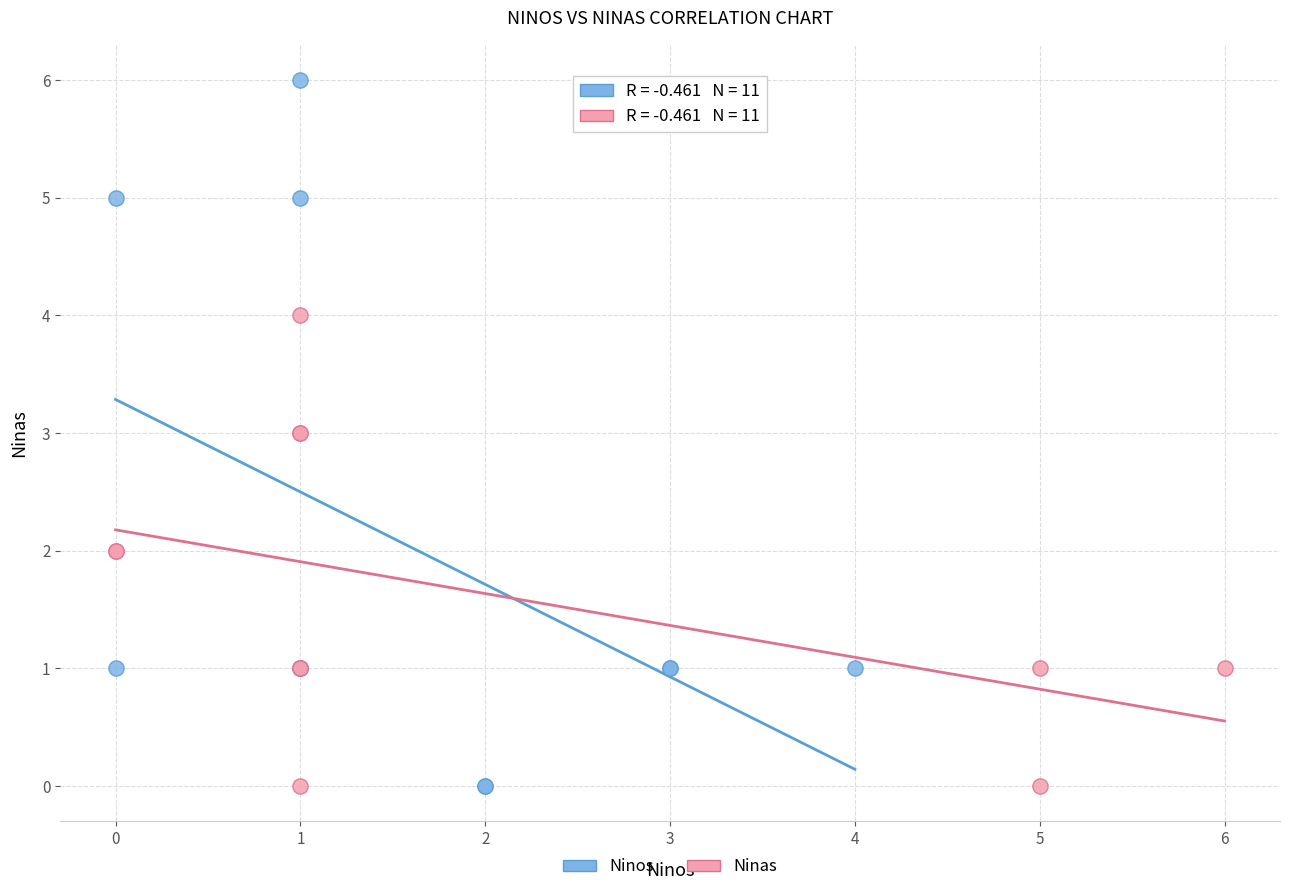

Which series contains the highest Y value?

Ninos